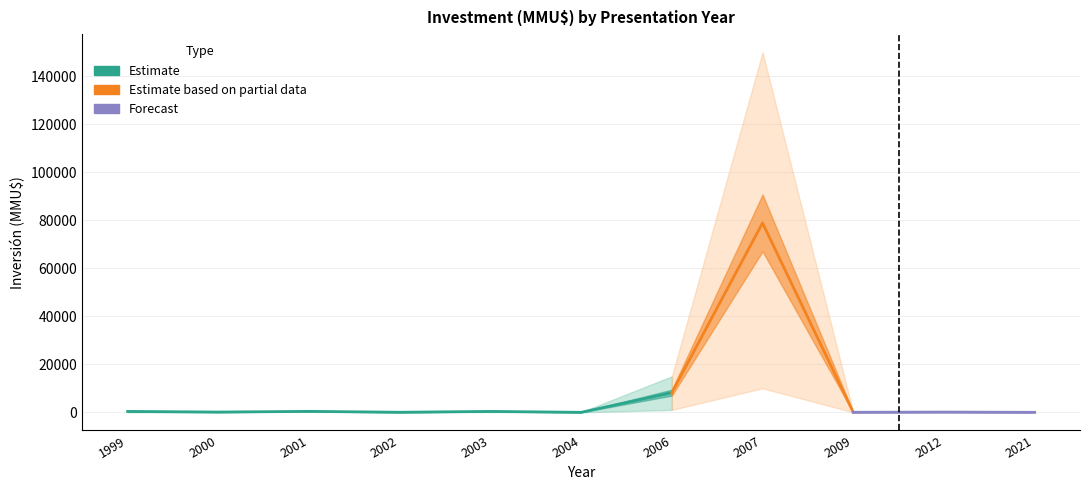

Reading left to right, list all the values displayed in this chart.

1999=370	2000=110	2001=400	2002=30	2003=378	2004=0	2006=8200	2007=78878	2009=22	2012=100	2021=2